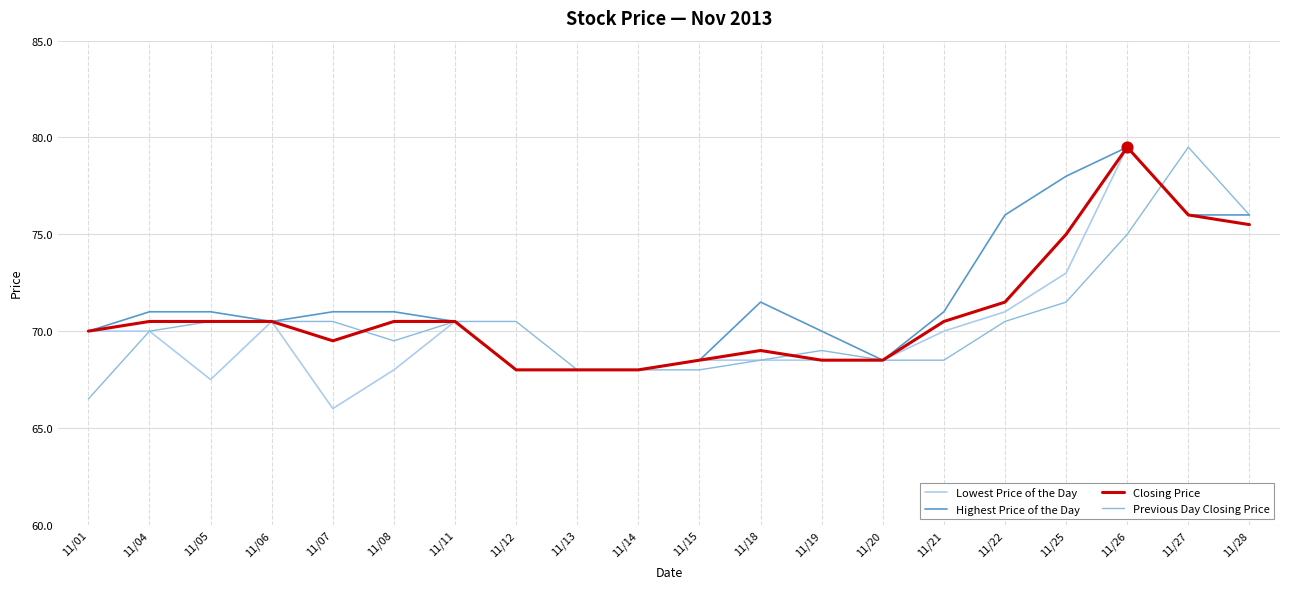

Between 11/13 and 11/18, which series saw the biggest shift?

Highest Price of the Day